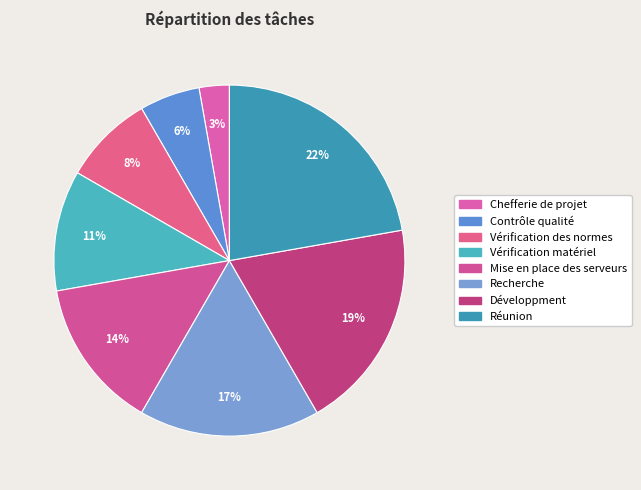

To the nearest percent, what portion does Contrôle qualité represent?

6%